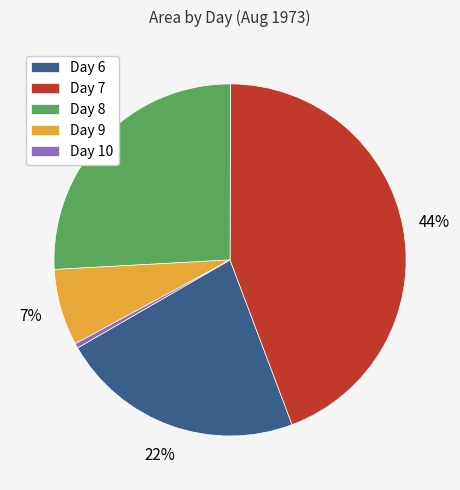

The Day 6 slice represents 9% of the pie. True or false?

False